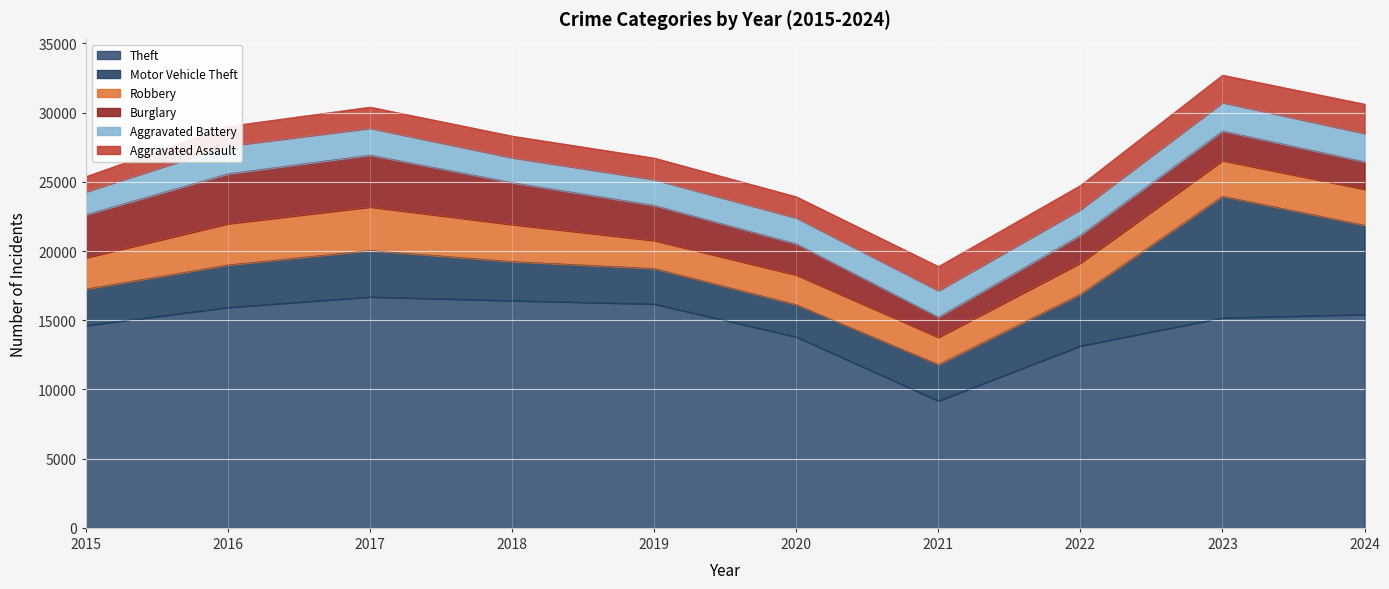

Rank the series by their maximum value, from highest to lowest.

Theft, Motor Vehicle Theft, Burglary, Robbery, Aggravated Assault, Aggravated Battery